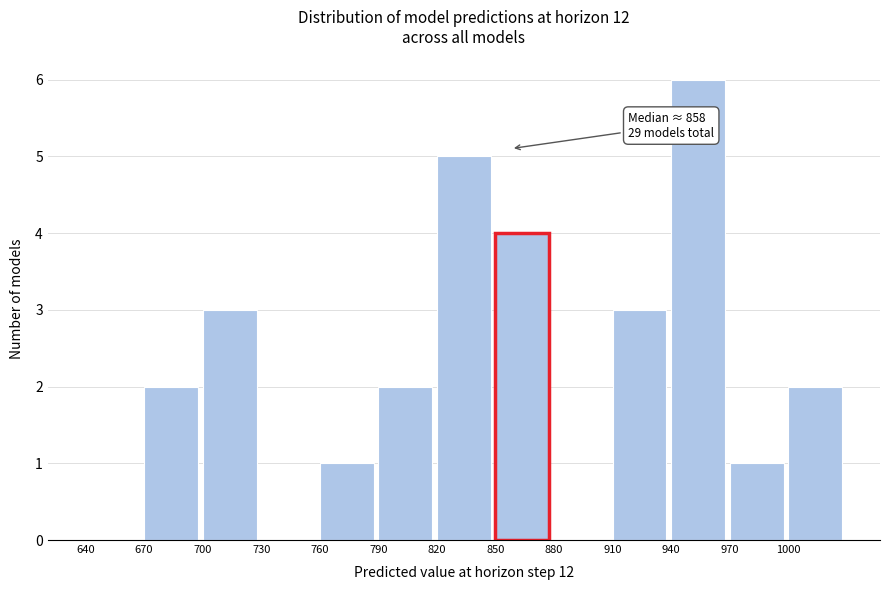

Which range on the x-axis has the tallest bar?

940 to 970